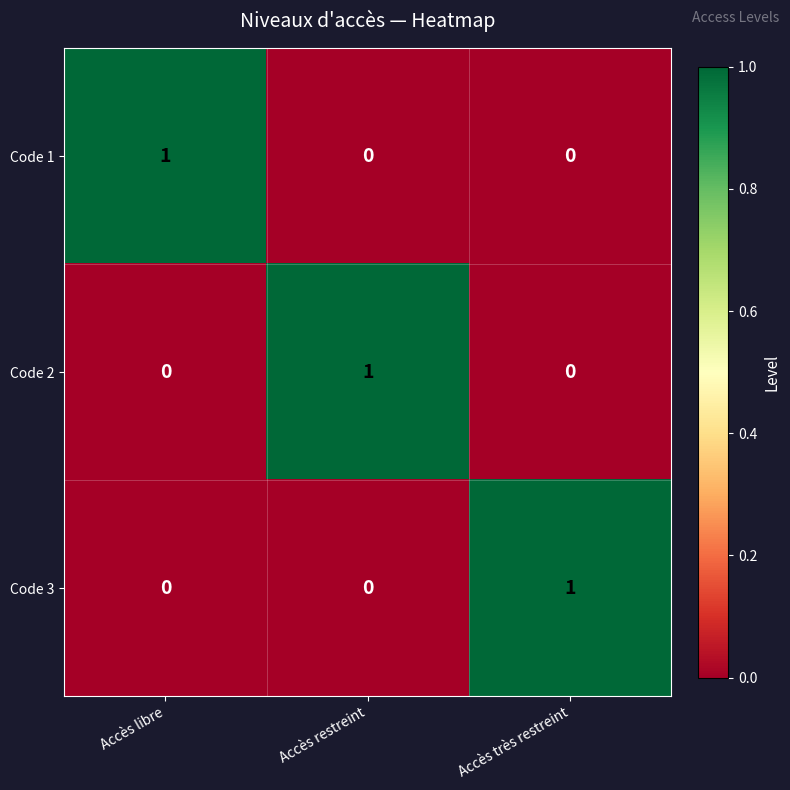

At how many categories does at least one series exceed 0?

3